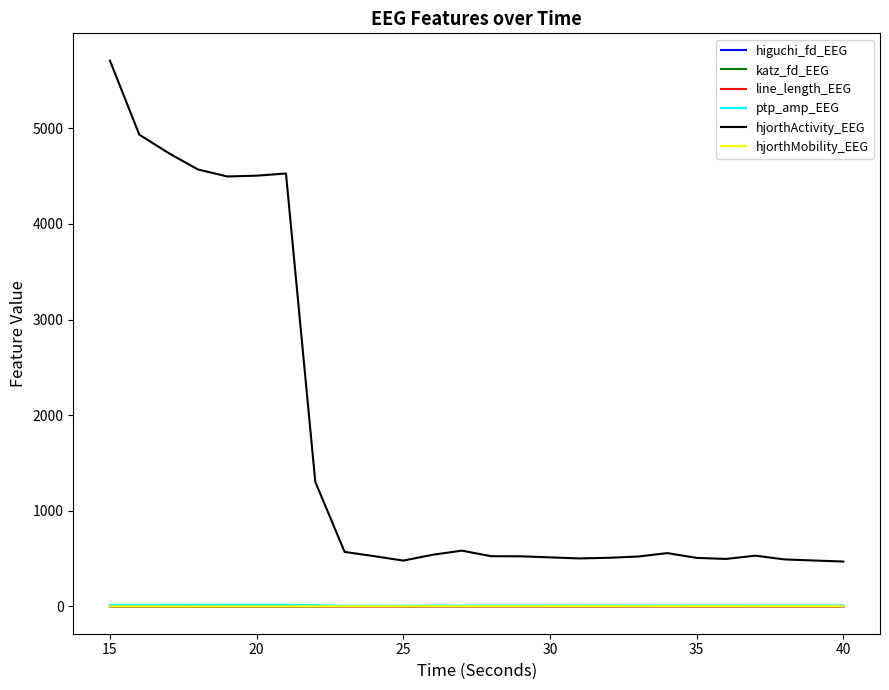

How many lines are shown in the chart?

6